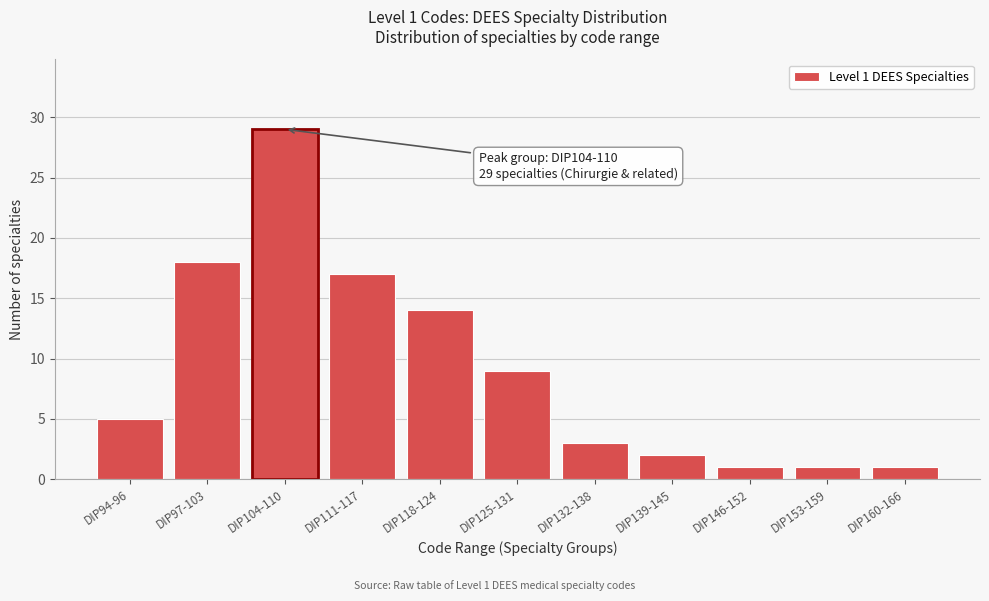

Reading left to right, extract all data points from this chart.

DIP94-96=5	DIP97-103=18	DIP104-110=29	DIP111-117=17	DIP118-124=14	DIP125-131=9	DIP132-138=3	DIP139-145=2	DIP146-152=1	DIP153-159=1	DIP160-166=1